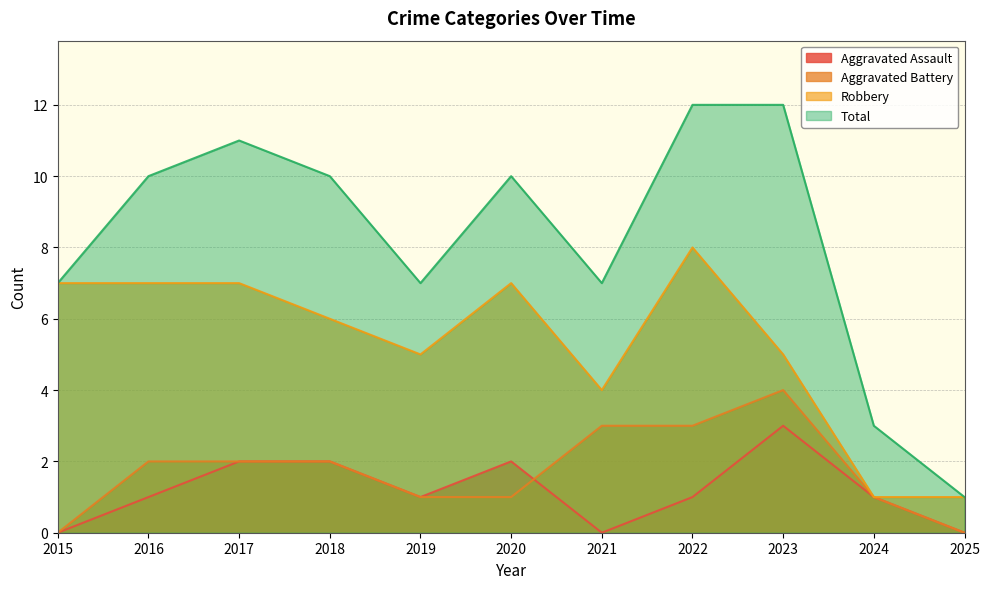

Between 2017 and 2025, which series saw the biggest shift?

Total